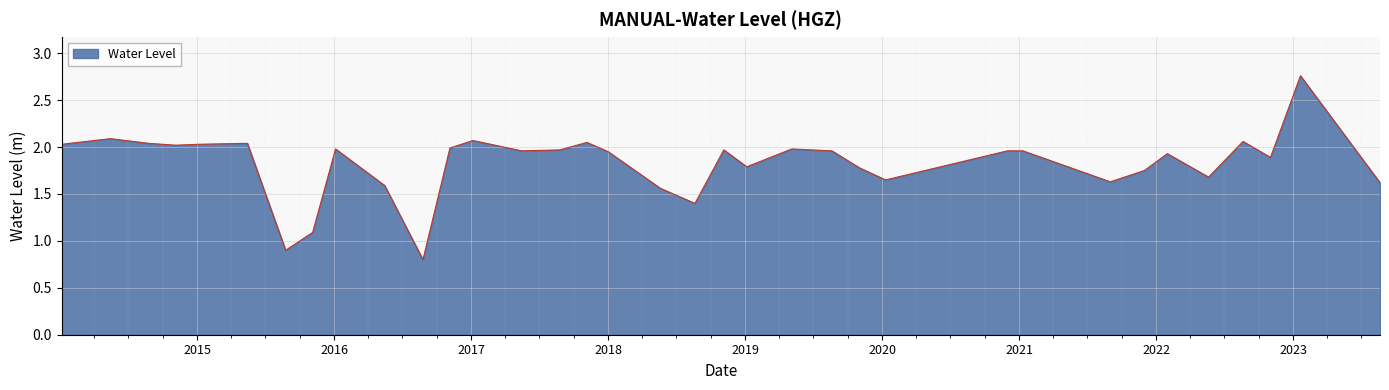

Does the chart display data point markers on the line(s)?

No